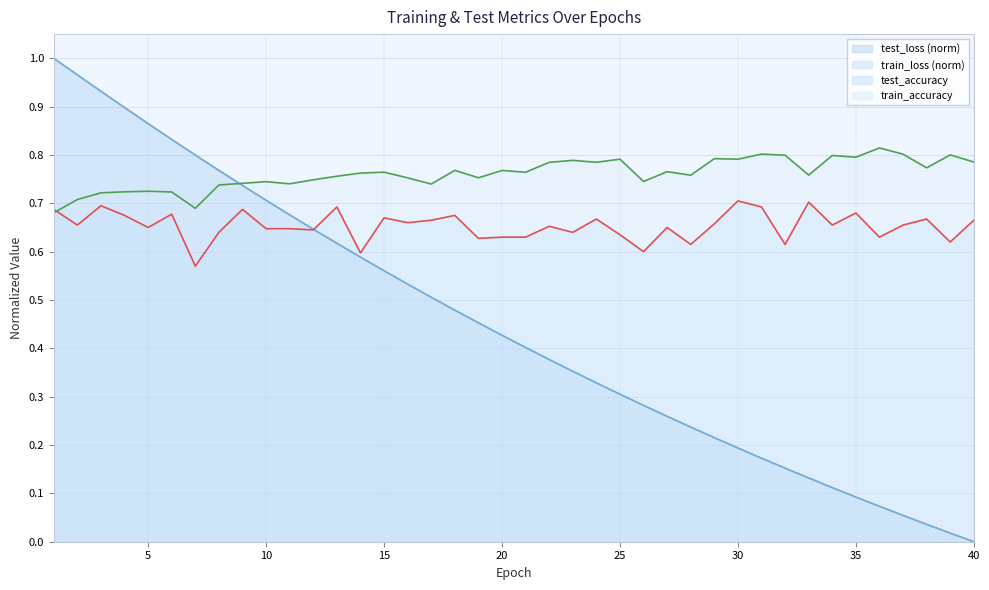

Is the value of train_accuracy at 33 greater than the value of test_accuracy at 8?

Yes